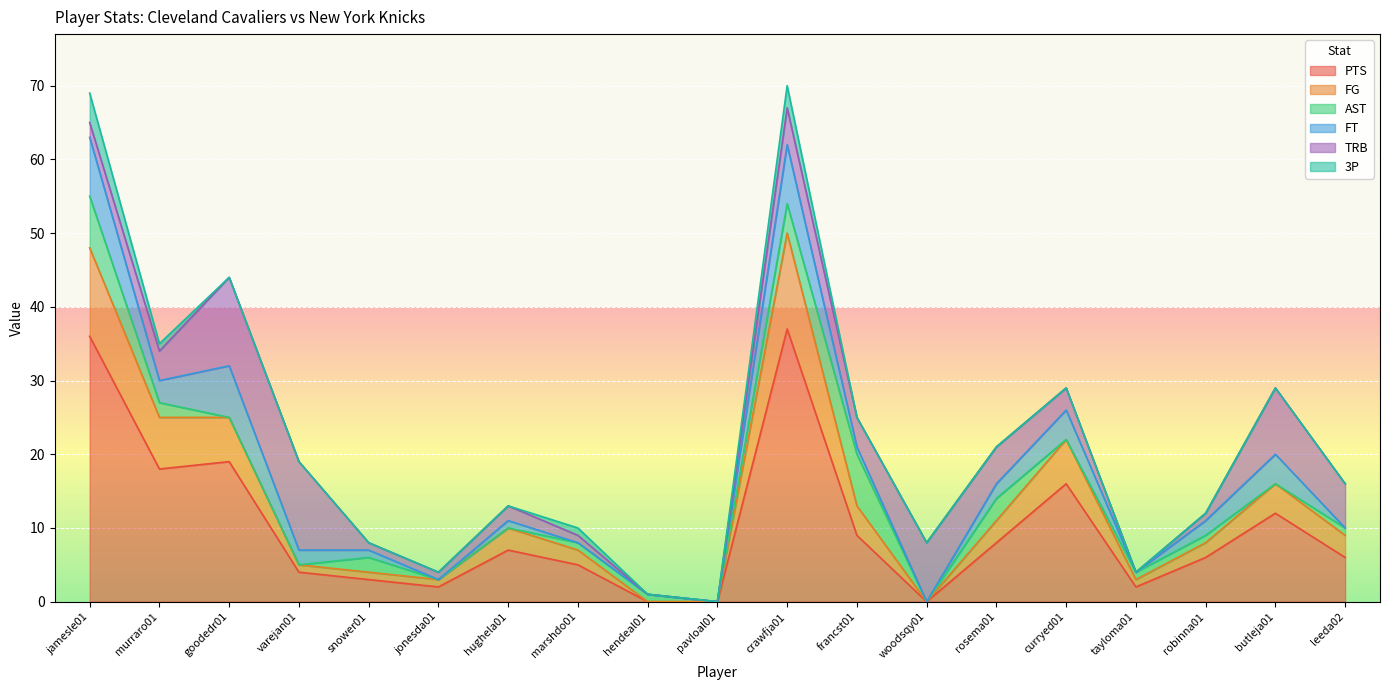

How many lines are shown in the chart?

6